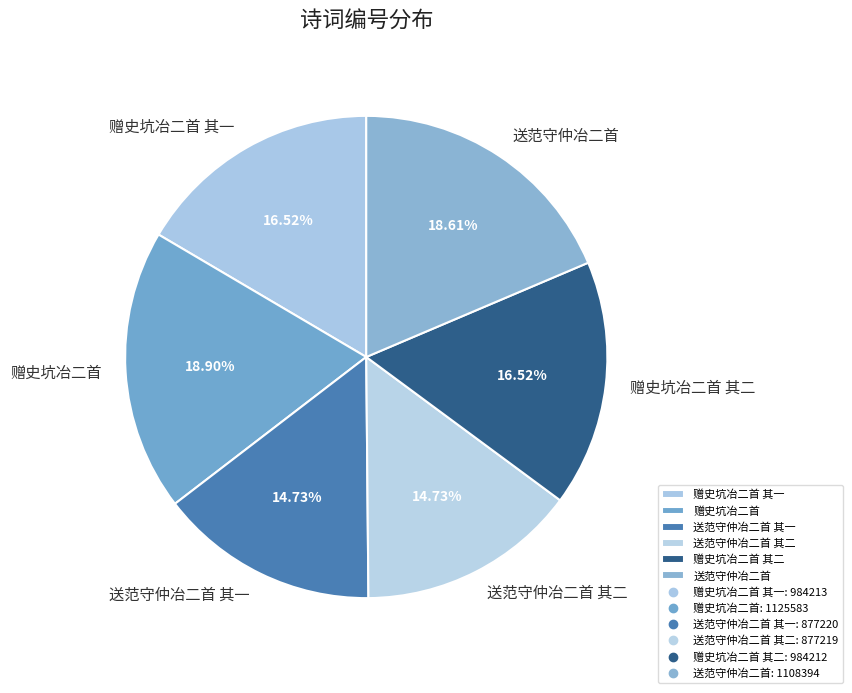

Is it true that 送范守仲冶二首 其二 is 15% of the pie?

True